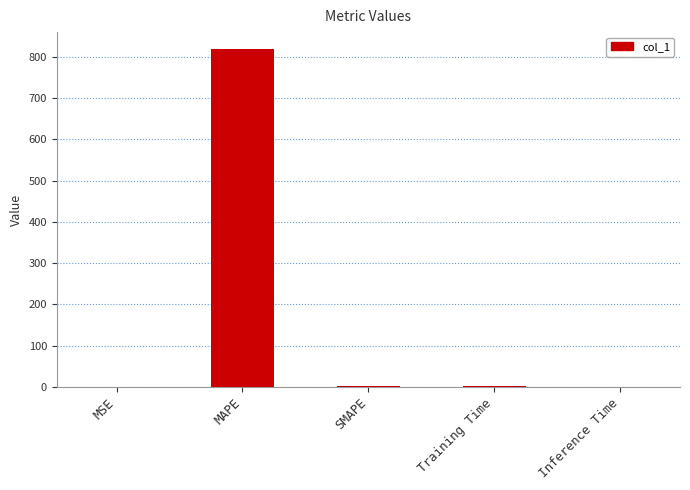

How many data points are above 1?

3